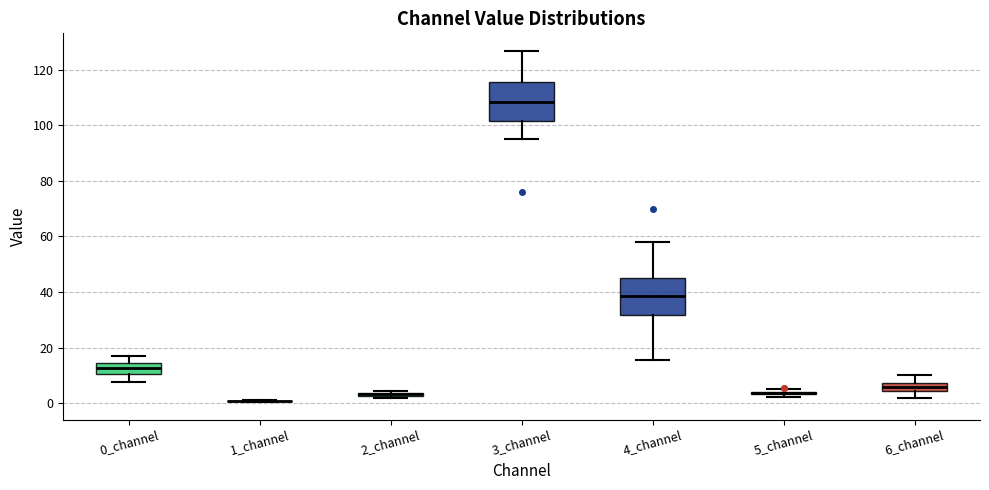

Where does the upper whisker of the box for 3_channel end on the y-axis? The values are not printed on the chart, so give them approximately, as read against the axis.

126